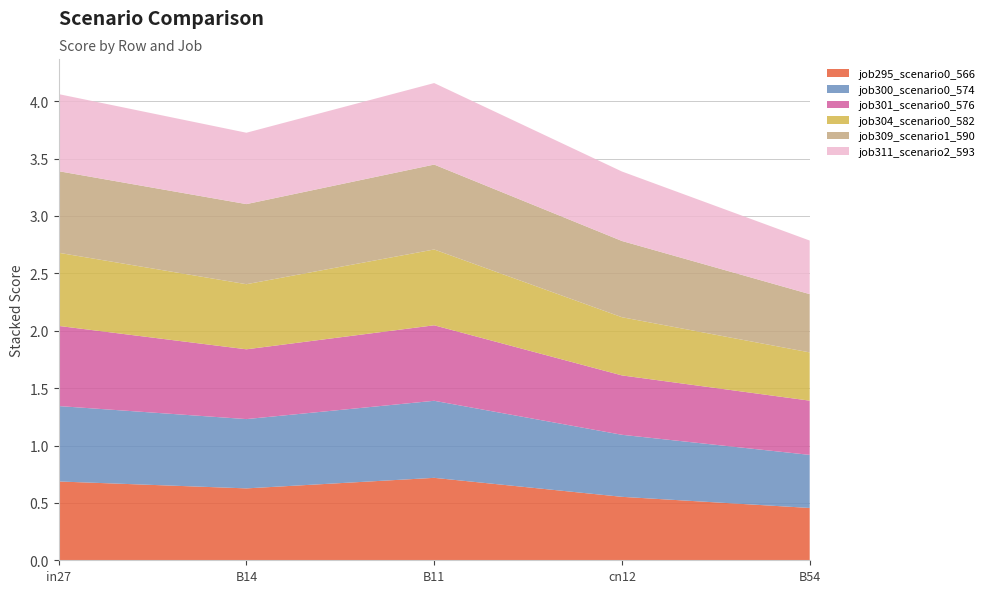

Reading right to left, transcribe all the data shown in this chart.

job295_scenario0_566: B54=0.5	cn12=0.6	B11=0.7	B14=0.6	in27=0.7
job300_scenario0_574: B54=0.5	cn12=0.5	B11=0.7	B14=0.6	in27=0.7
job301_scenario0_576: B54=0.5	cn12=0.5	B11=0.7	B14=0.6	in27=0.7
job304_scenario0_582: B54=0.4	cn12=0.5	B11=0.7	B14=0.6	in27=0.6
job309_scenario1_590: B54=0.5	cn12=0.7	B11=0.7	B14=0.7	in27=0.7
job311_scenario2_593: B54=0.5	cn12=0.6	B11=0.7	B14=0.6	in27=0.7